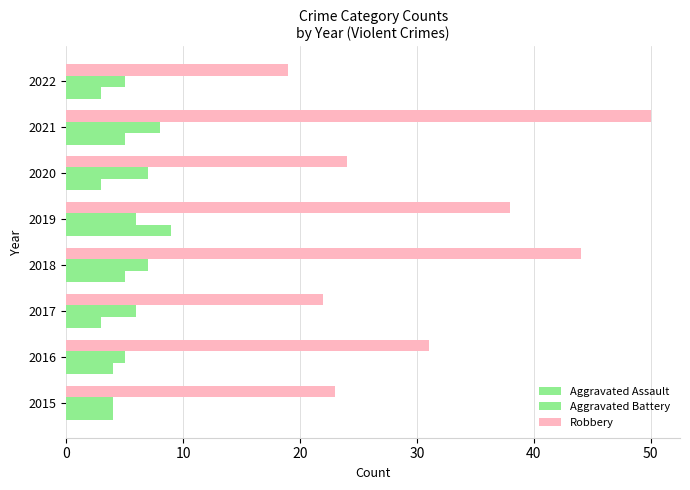

Count the Aggravated Battery values in the range 5 to 7.

6